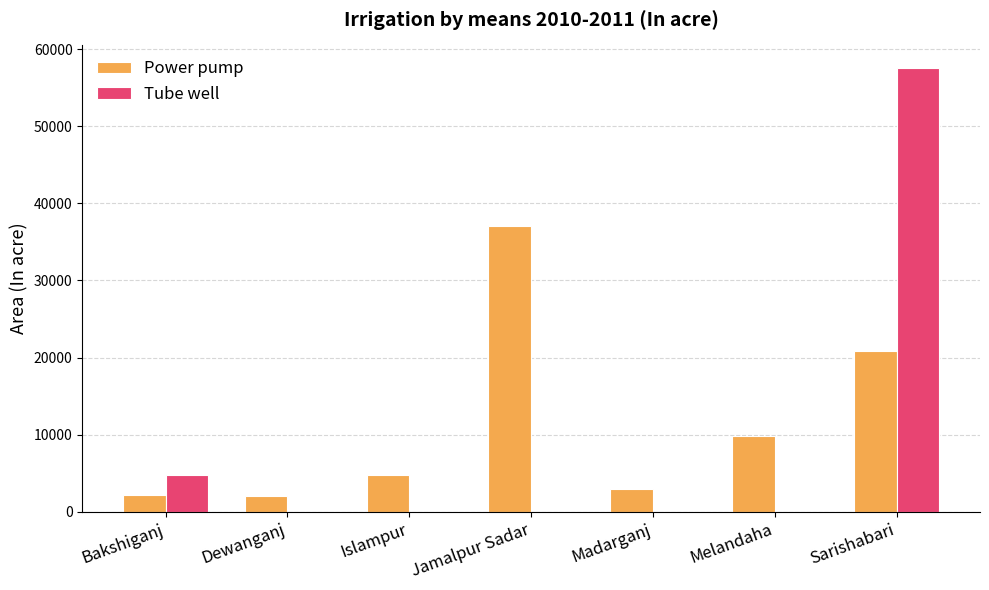

Which series changed the most between Melandaha and Sarishabari?

Tube well